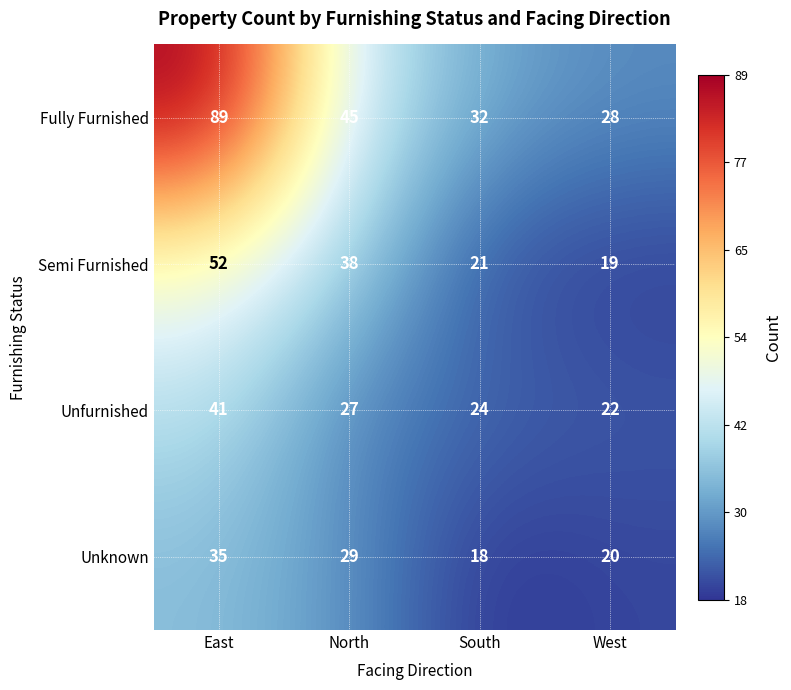

What is the sum of all Fully Furnished values?

194